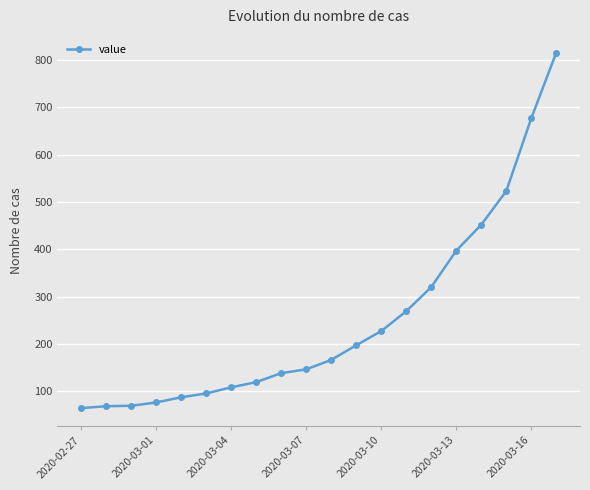

What is the value of the 18th point from the left?

523